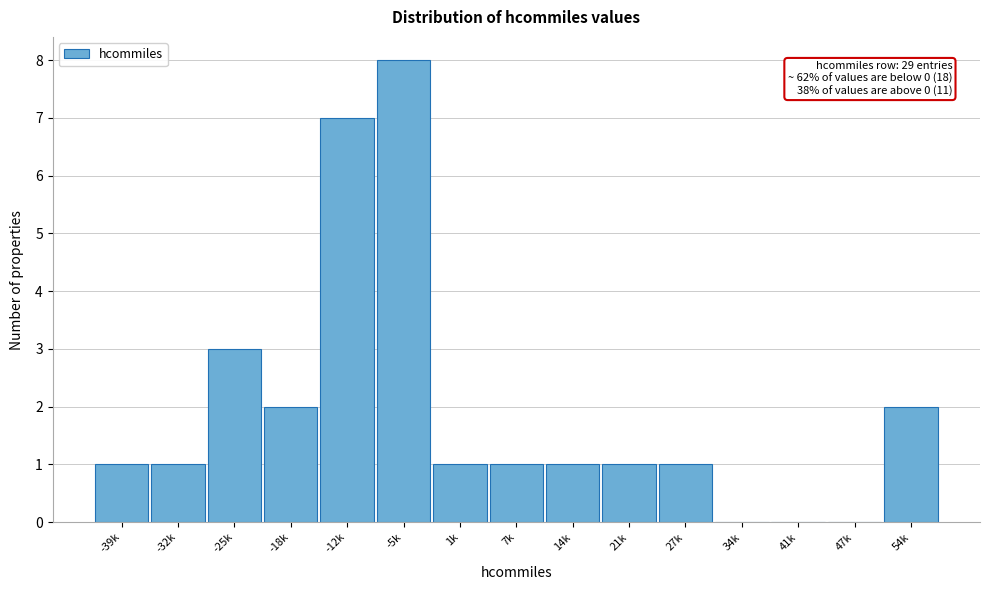

Reading right to left, list all the values displayed in this chart.

54k=2	47k=0	41k=0	34k=0	27k=1	21k=1	14k=1	7k=1	1k=1	-5k=8	-12k=7	-18k=2	-25k=3	-32k=1	-39k=1